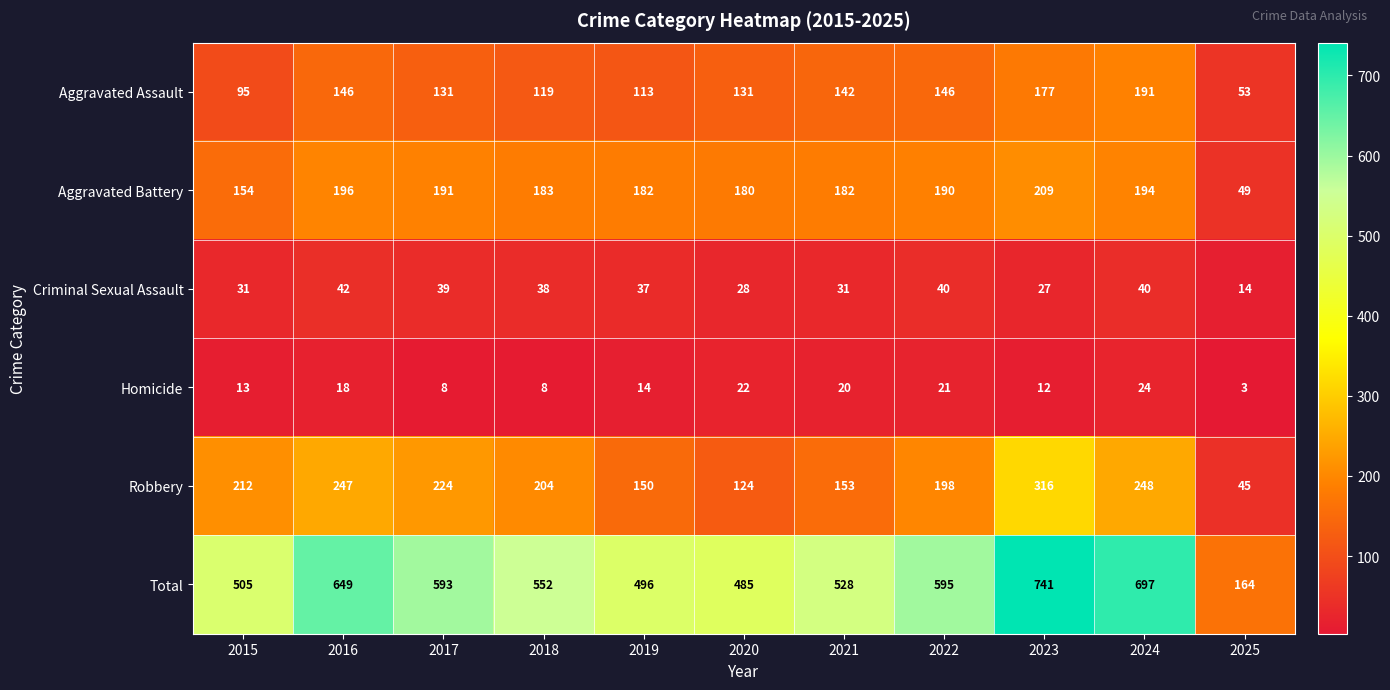

Is the value of Aggravated Battery at 2023 greater than the value of Robbery at 2022?

Yes